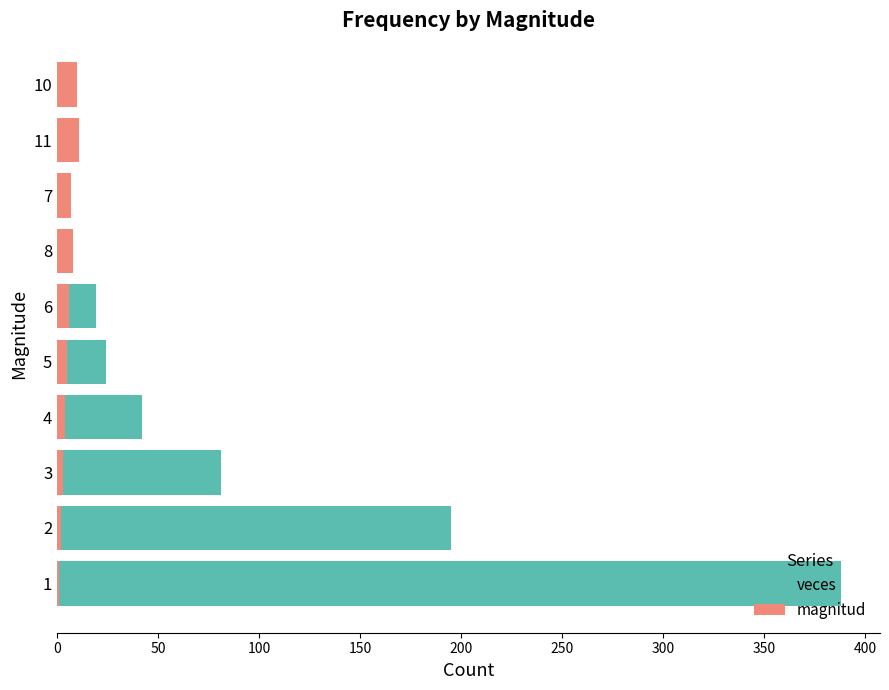

What is the highest value of the magnitud series?

11